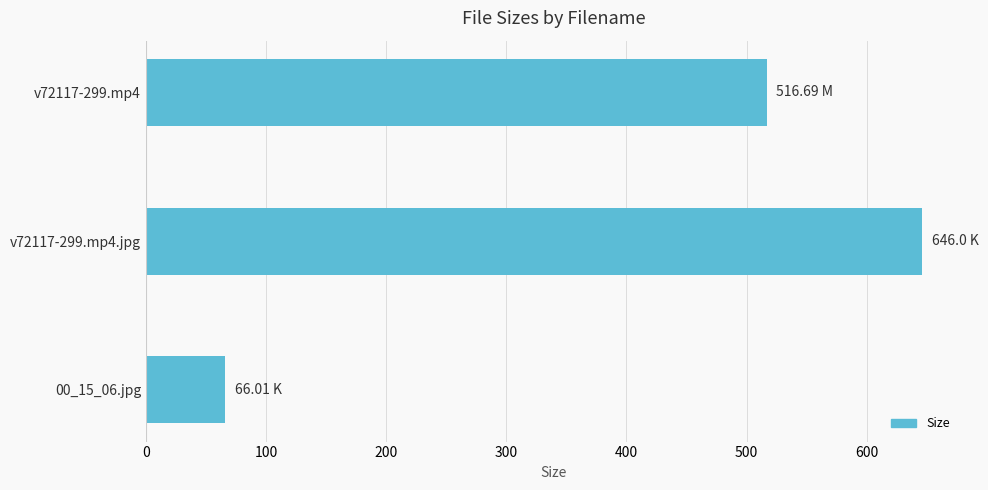

What is the change in value from v72117-299.mp4.jpg to 00_15_06.jpg?

-580.0